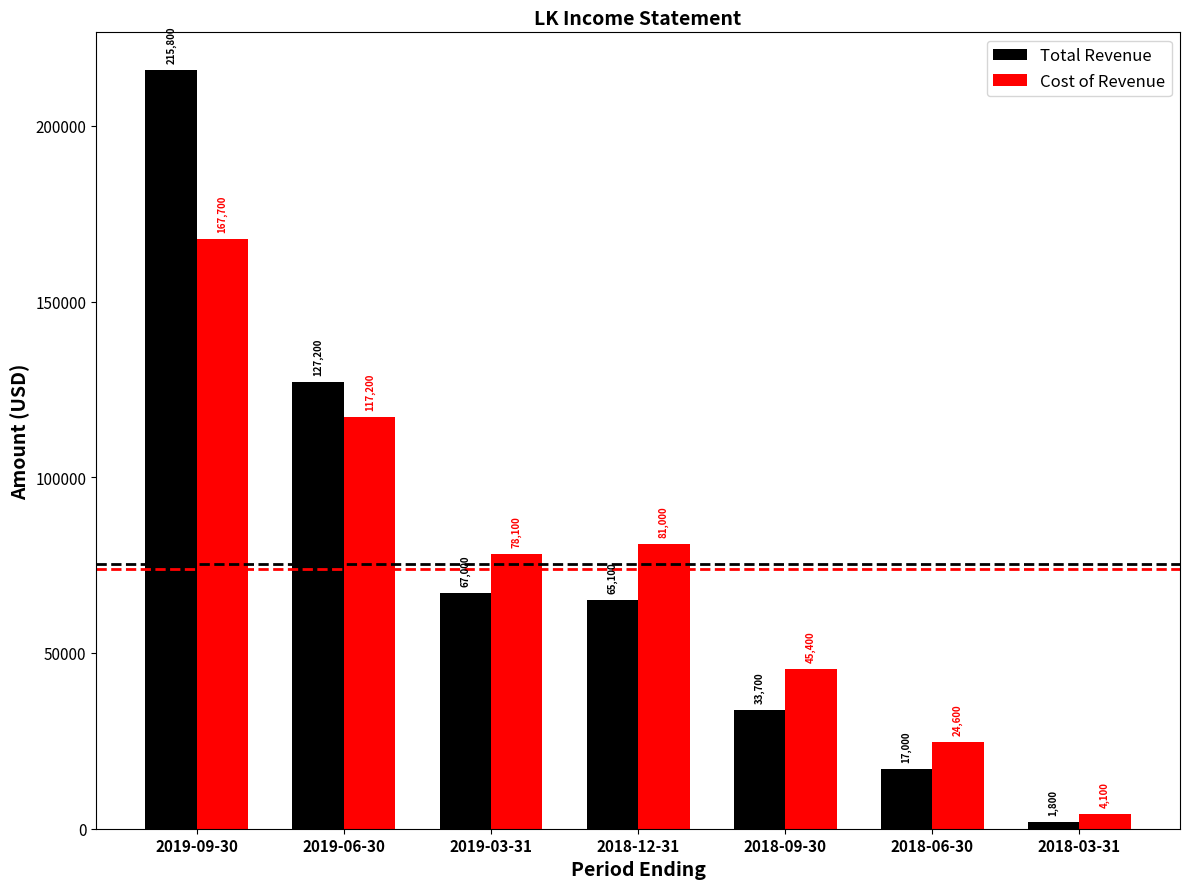

Which label corresponds to the largest value in the chart?

2019-09-30